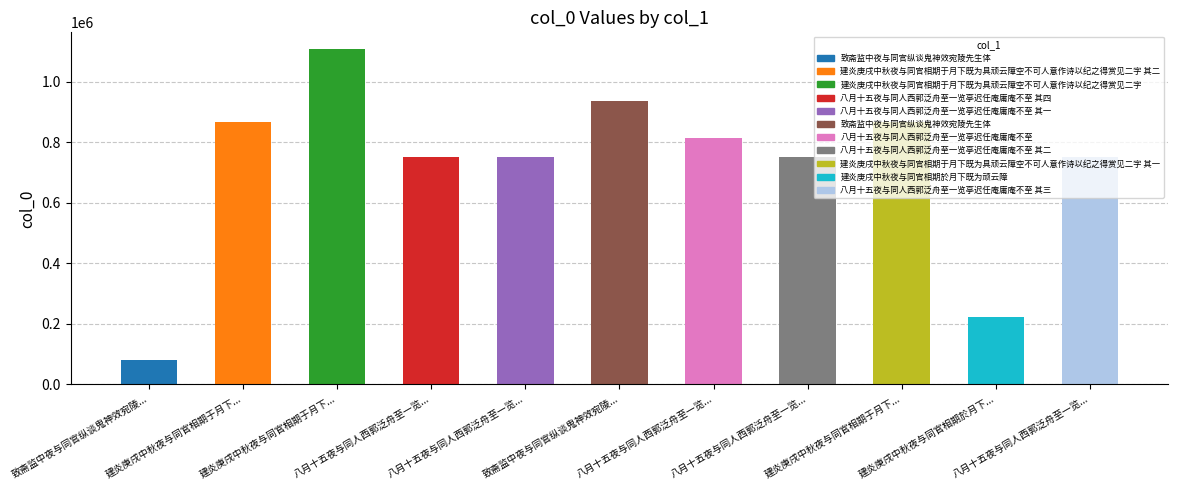

At which category does the chart reach its peak across all series?

建炎庚戌中秋夜与同官相期于月下...